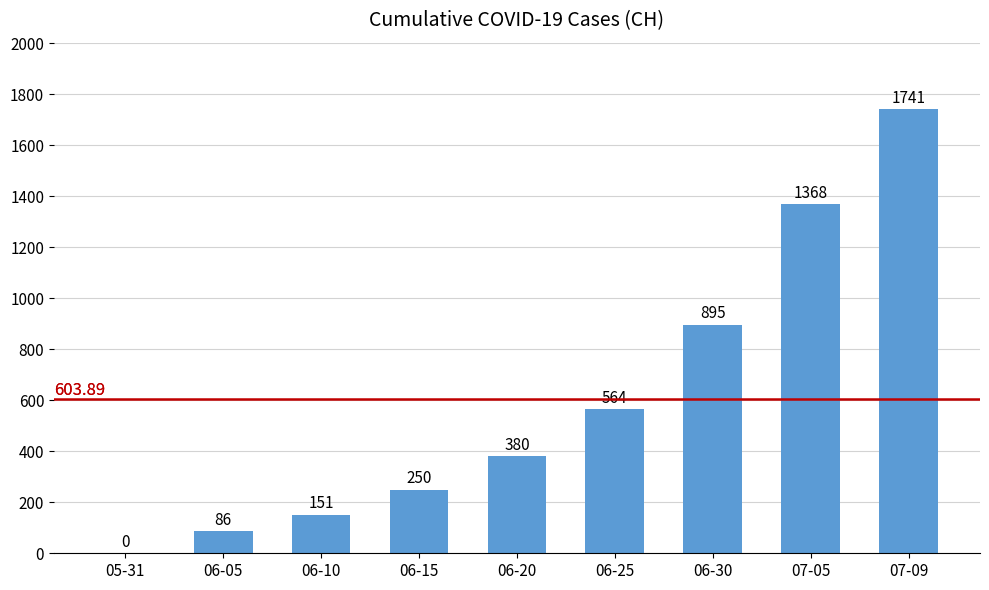

At which label is the value closest to 870?

06-30